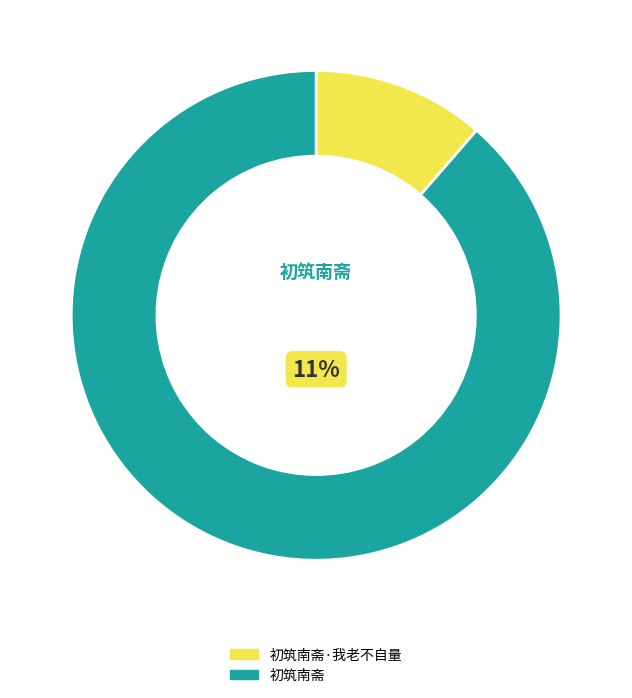

Which slice represents more than half of the pie?

初筑南斋